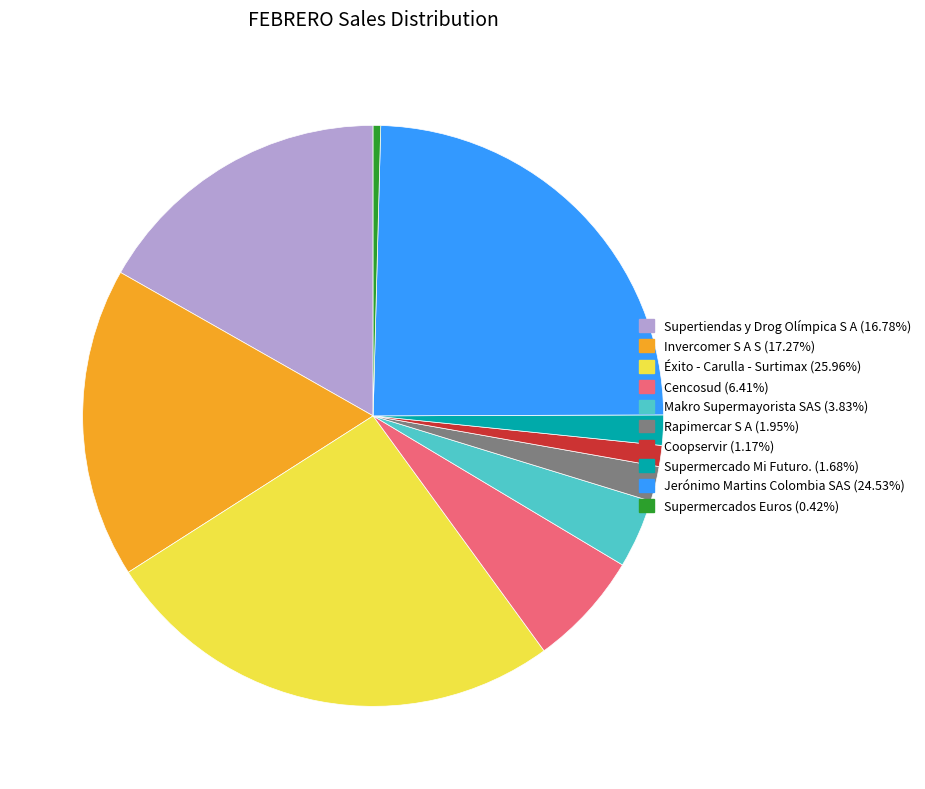

How many slices are in this pie chart?

10